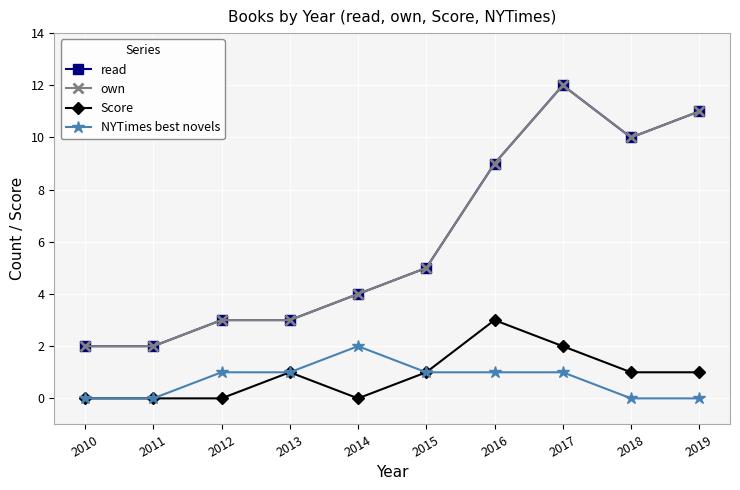

What is the difference between the maximum and minimum values in the read series?

10